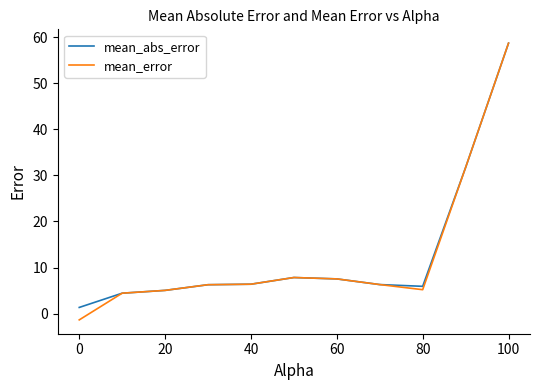

Which series has the widest spread of values?

mean_error